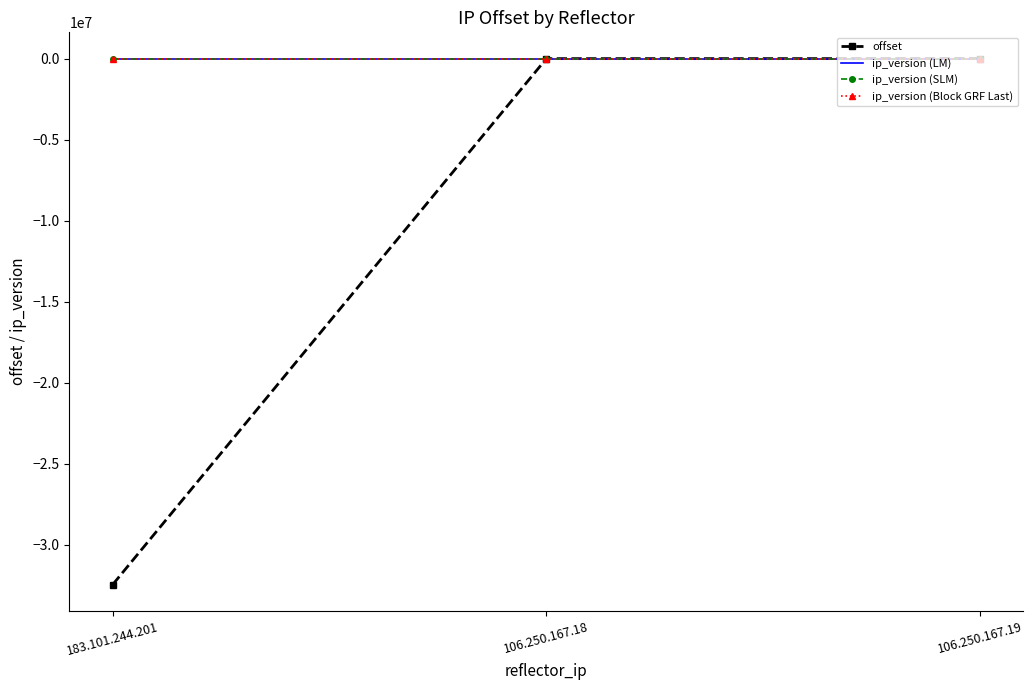

What is the difference between the highest and lowest values at 183.101.244.201?

32469017